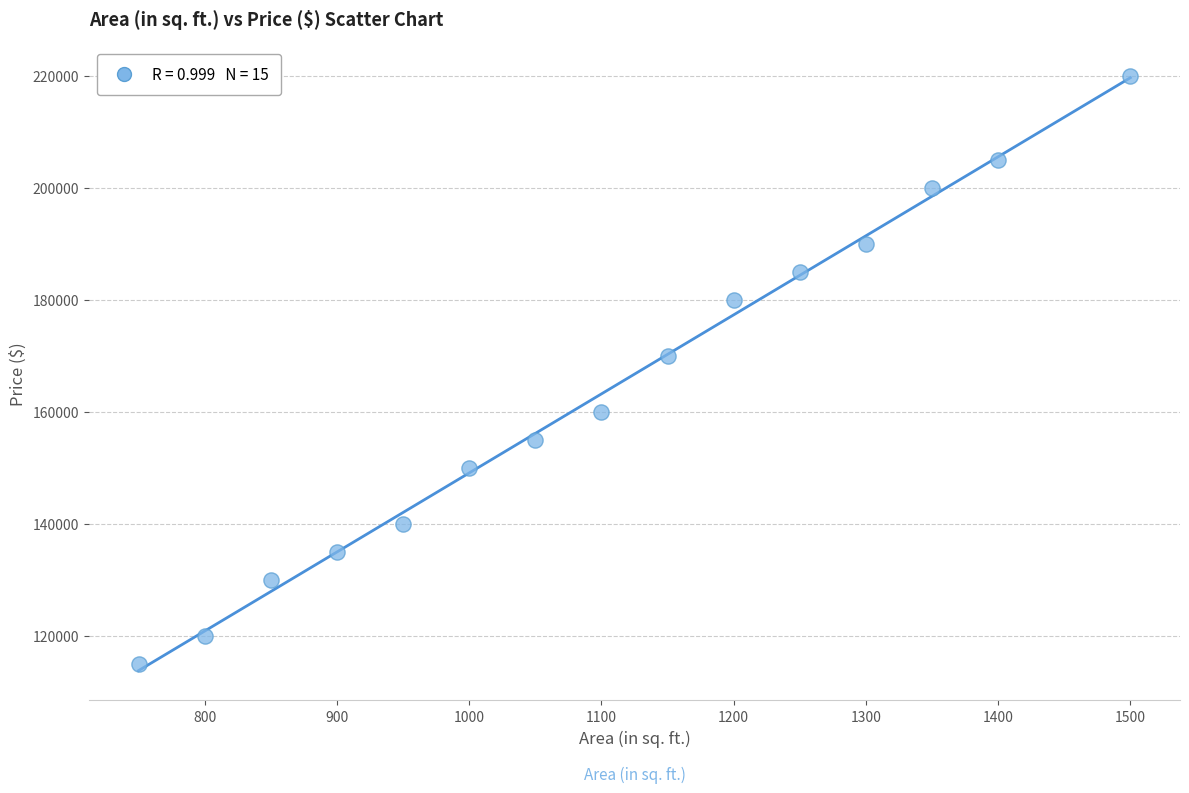

What Y value in the scatter plot is closest to 167500?

170000